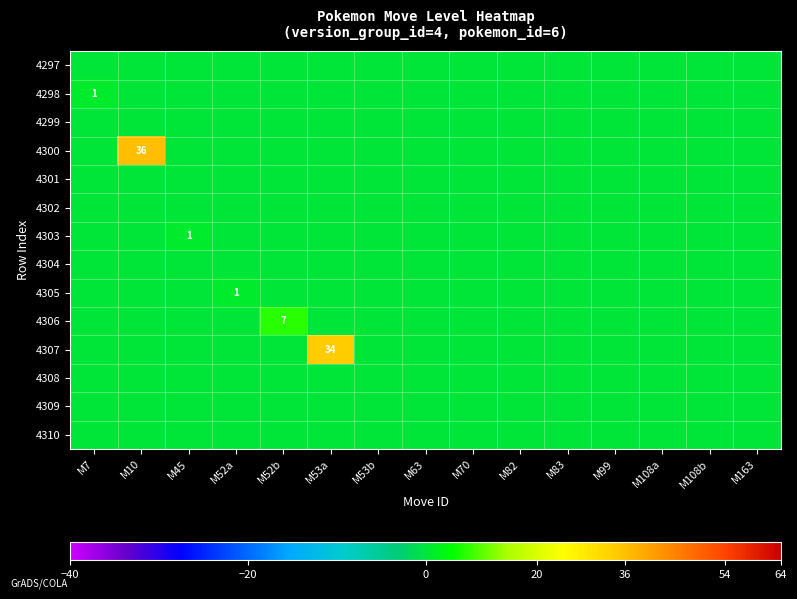

How many categories are shown in the chart?

15